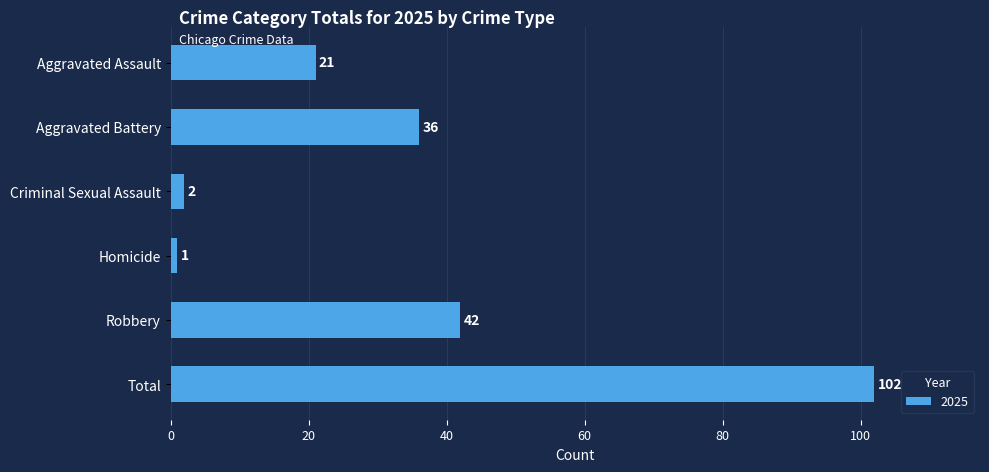

Reading top to bottom, extract all data points from this chart.

Aggravated Assault=21	Aggravated Battery=36	Criminal Sexual Assault=2	Homicide=1	Robbery=42	Total=102